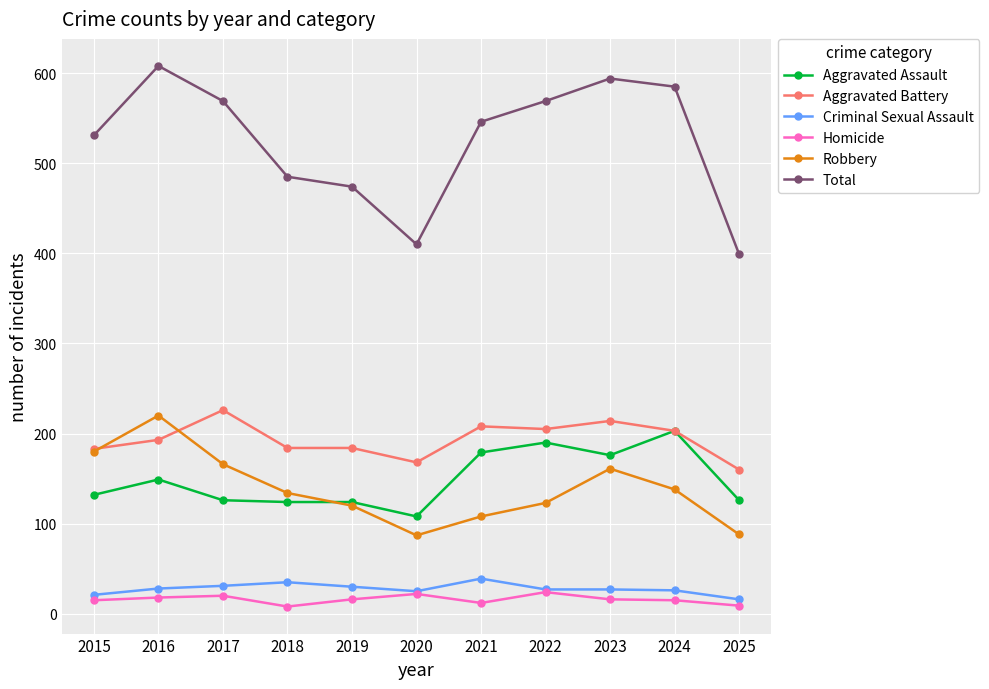

True or false: Aggravated Assault and Homicide intersect in this chart.

False